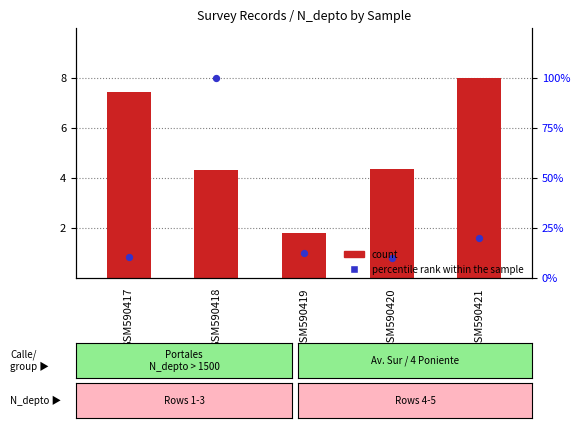

Which series has the largest total across all categories?

count